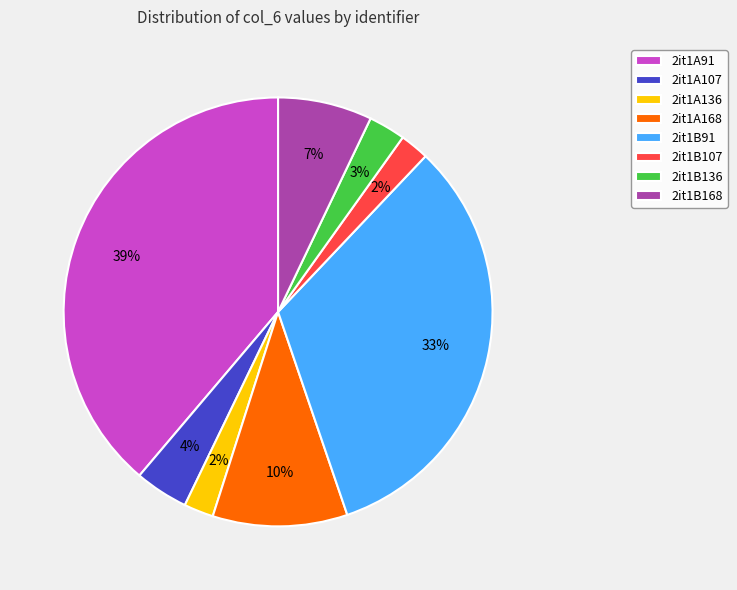

The 2it1A91 slice represents 34% of the pie. True or false?

False